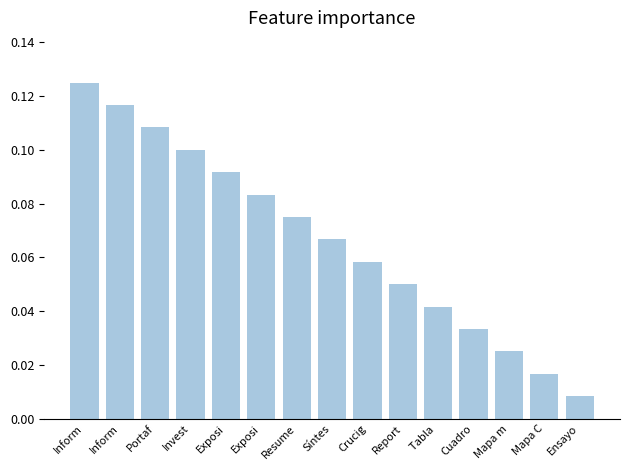

What is the difference between the values at Portaf and Mapa m?

0.1